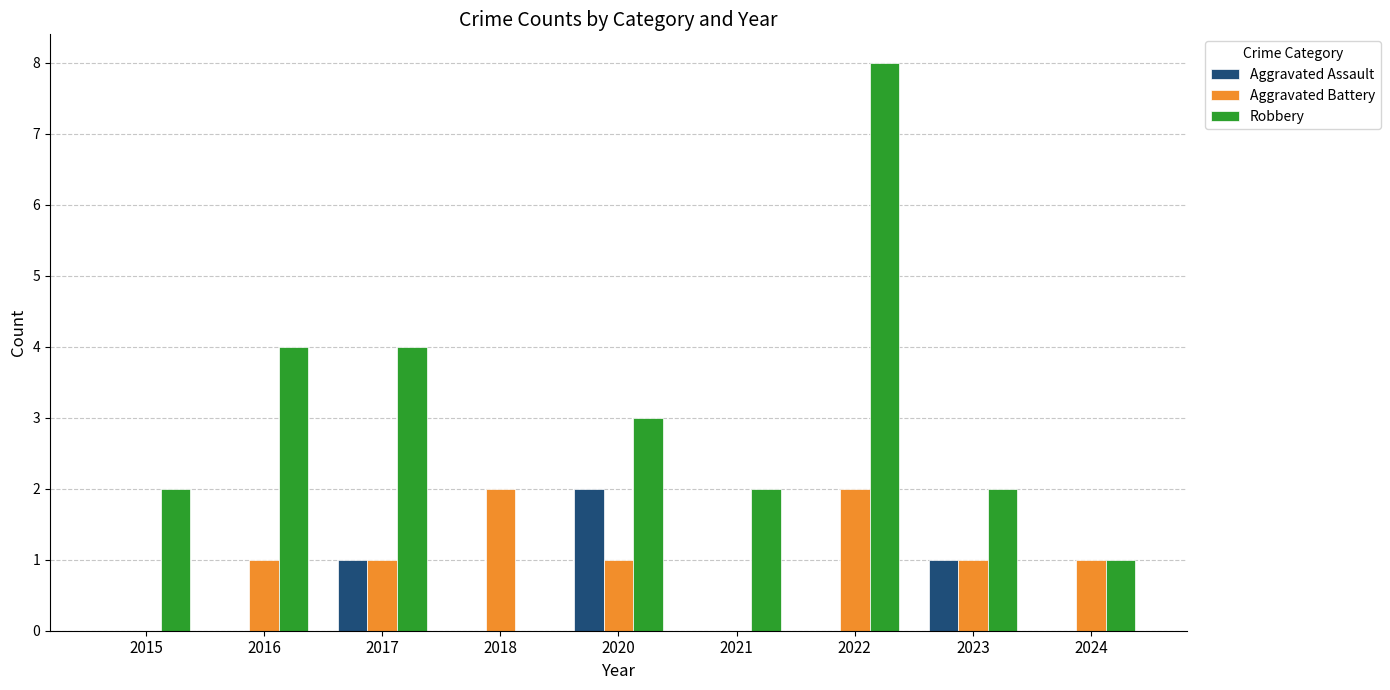

Reading left to right, list all the values displayed in this chart.

Aggravated Assault: 0	0	1	0	2	0	0	1	0
Aggravated Battery: 0	1	1	2	1	0	2	1	1
Robbery: 2	4	4	0	3	2	8	2	1